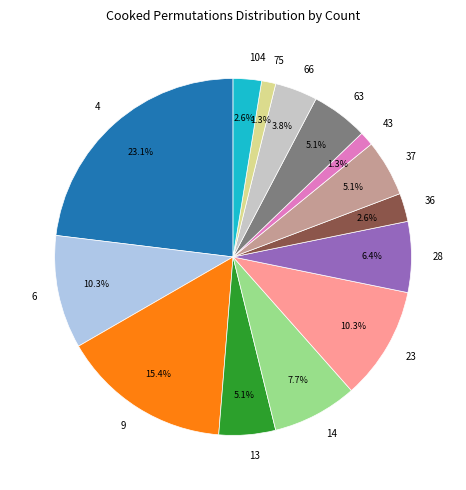

What is the ratio of the value at 6 to the value at 28?

1.6